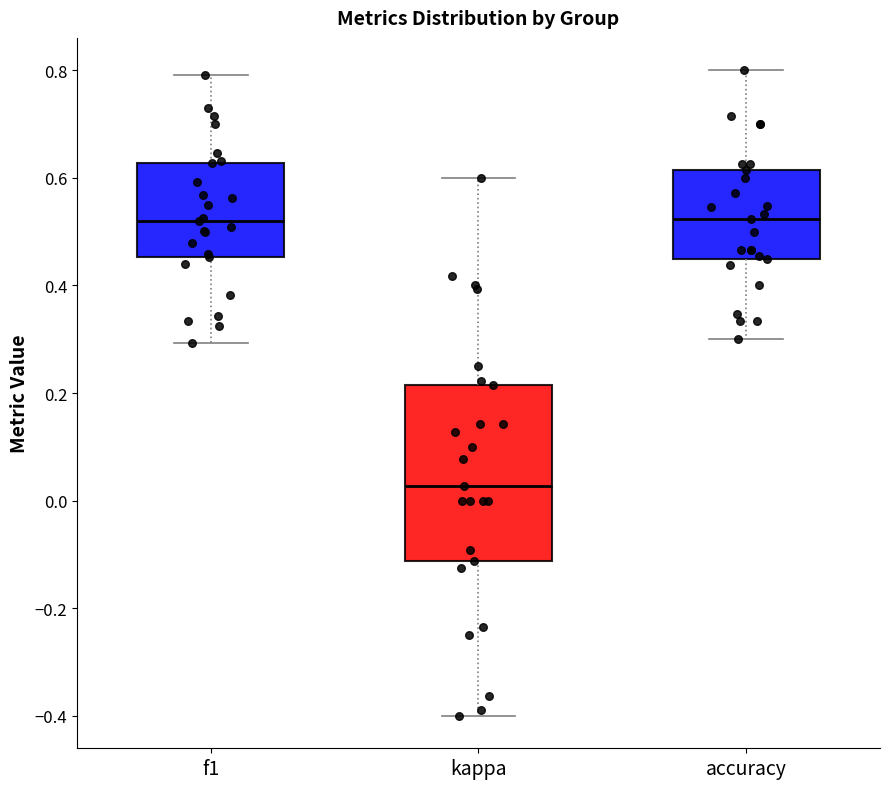

Reading left to right, transcribe this box plot: for each box, give where its median line is, the range the box spans, and where its two whiskers end, as read against the y-axis. The values are not printed on the chart, so give them approximately, as read against the axis.

f1: median 0.52, box 0.46 to 0.62, whiskers 0.30 to 0.80
kappa: median 0.02, box -0.12 to 0.22, whiskers -0.40 to 0.60
accuracy: median 0.52, box 0.46 to 0.62, whiskers 0.30 to 0.80